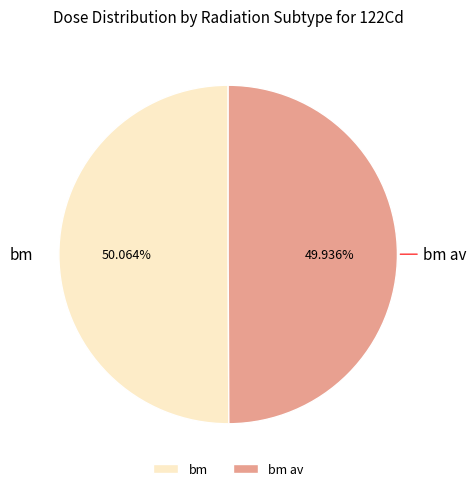

To the nearest percent, what percentage of the pie is bm?

50%